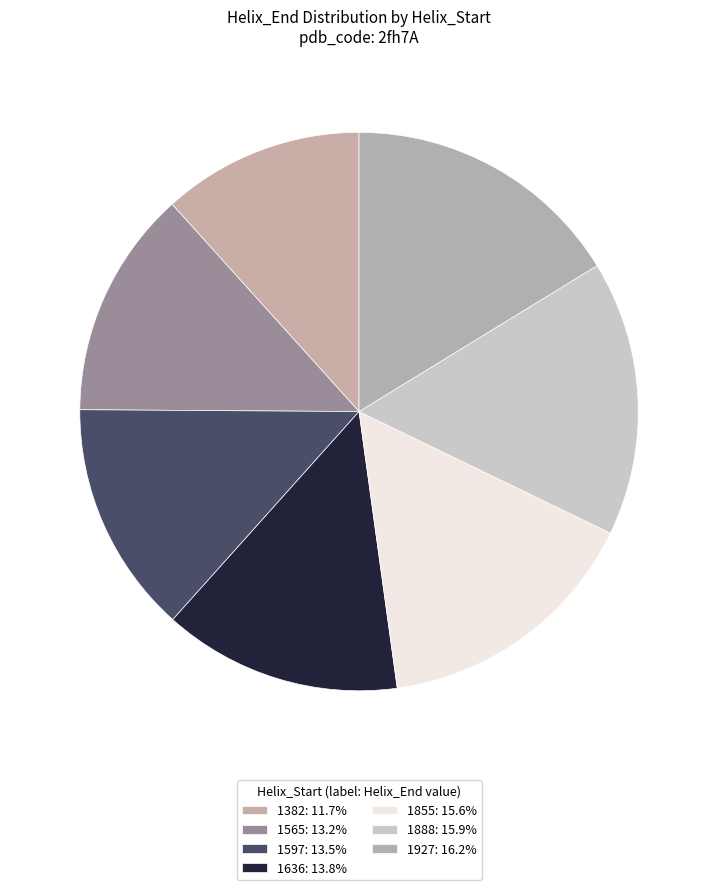

What is the total percentage of 1597 and 1382?

25.2%